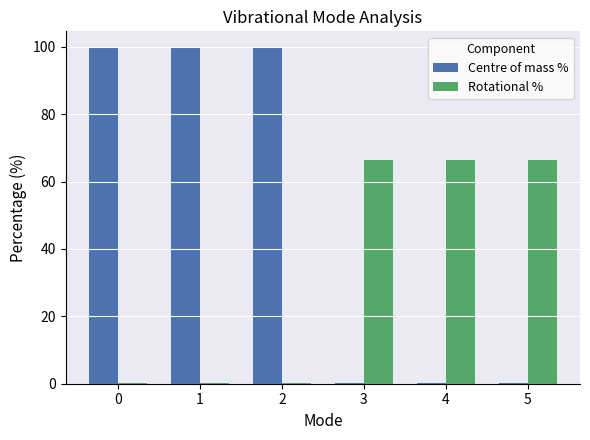

Count the number of data series in this chart.

2